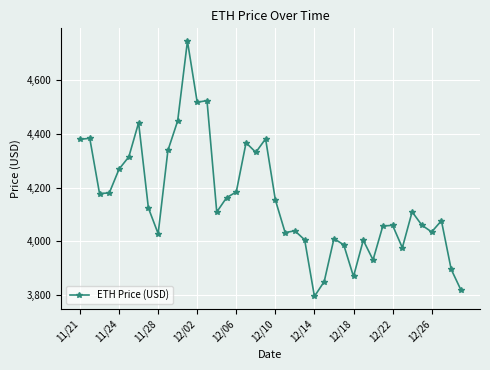

What is the difference between the second highest and minimum values?

730.3